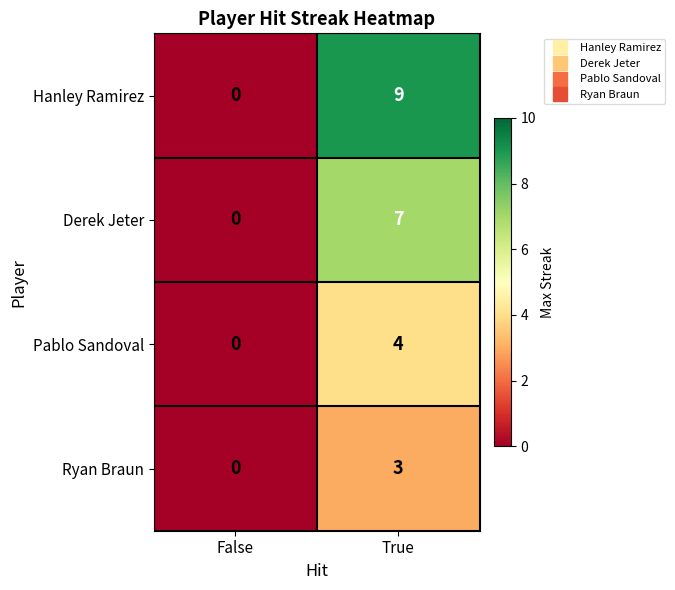

Reading right to left, list all the values displayed in this chart.

Hanley Ramirez: 9	0
Derek Jeter: 7	0
Pablo Sandoval: 4	0
Ryan Braun: 3	0